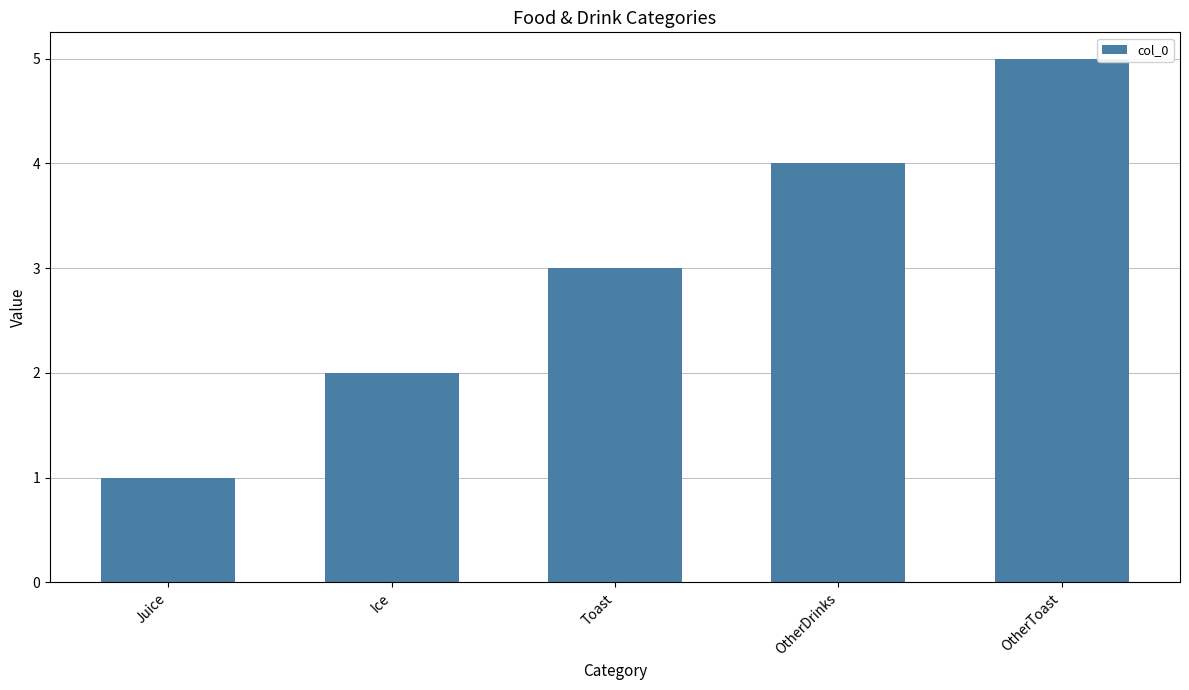

What is the smallest value displayed?

1